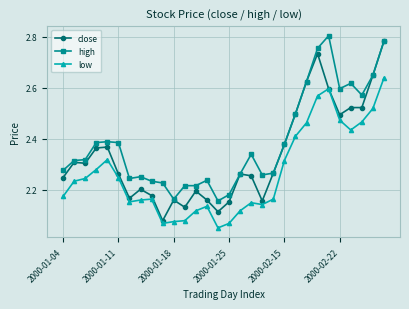

How many lines are shown in the chart?

3